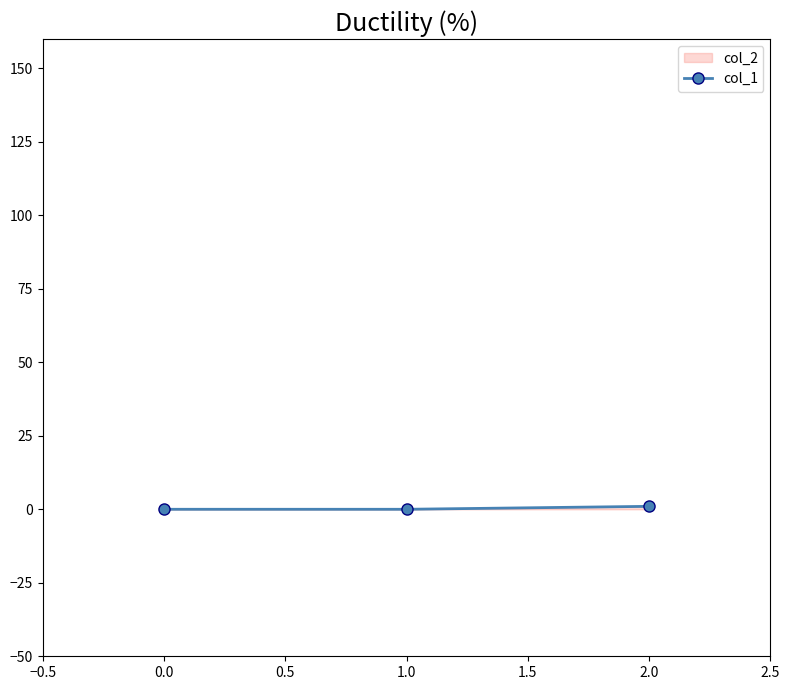

Is it true that the value at 1.0 is 0?

True